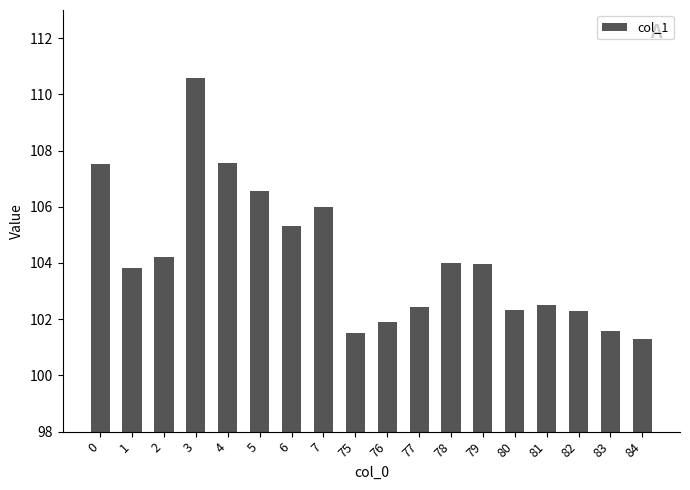

What is the smallest value displayed?

101.3